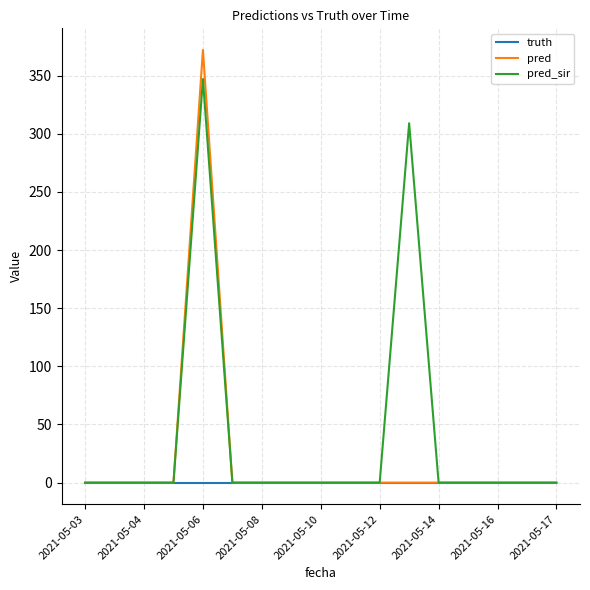

Reading left to right, list all the values displayed in this chart.

truth: 0	0	0	0	0	0	0	0	0	0	0	0	0	0	0	0	0
pred: 0	0	0	0	372	0	0	0	0	0	0	0	0	0	0	0	0
pred_sir: 0	0	0	0	347	0	0	0	0	0	0	309	0	0	0	0	0